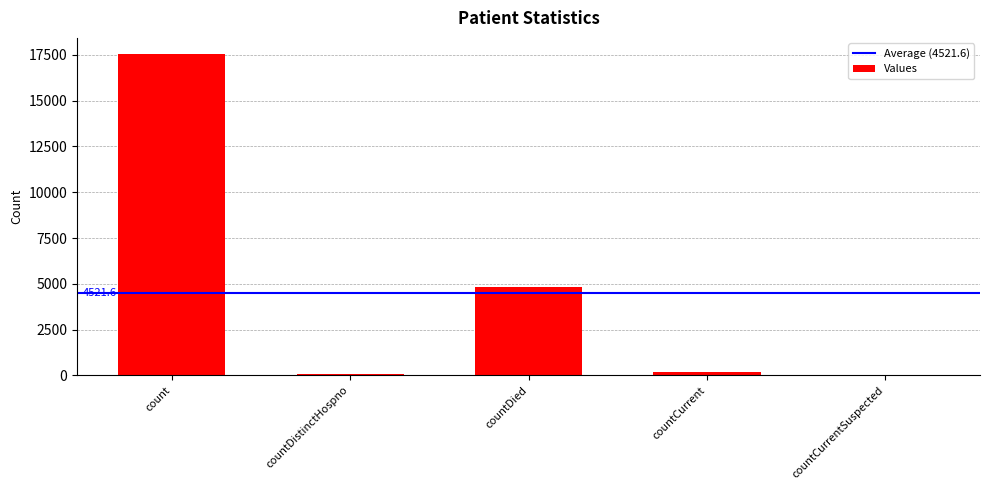

What is the sum of all values?

22608